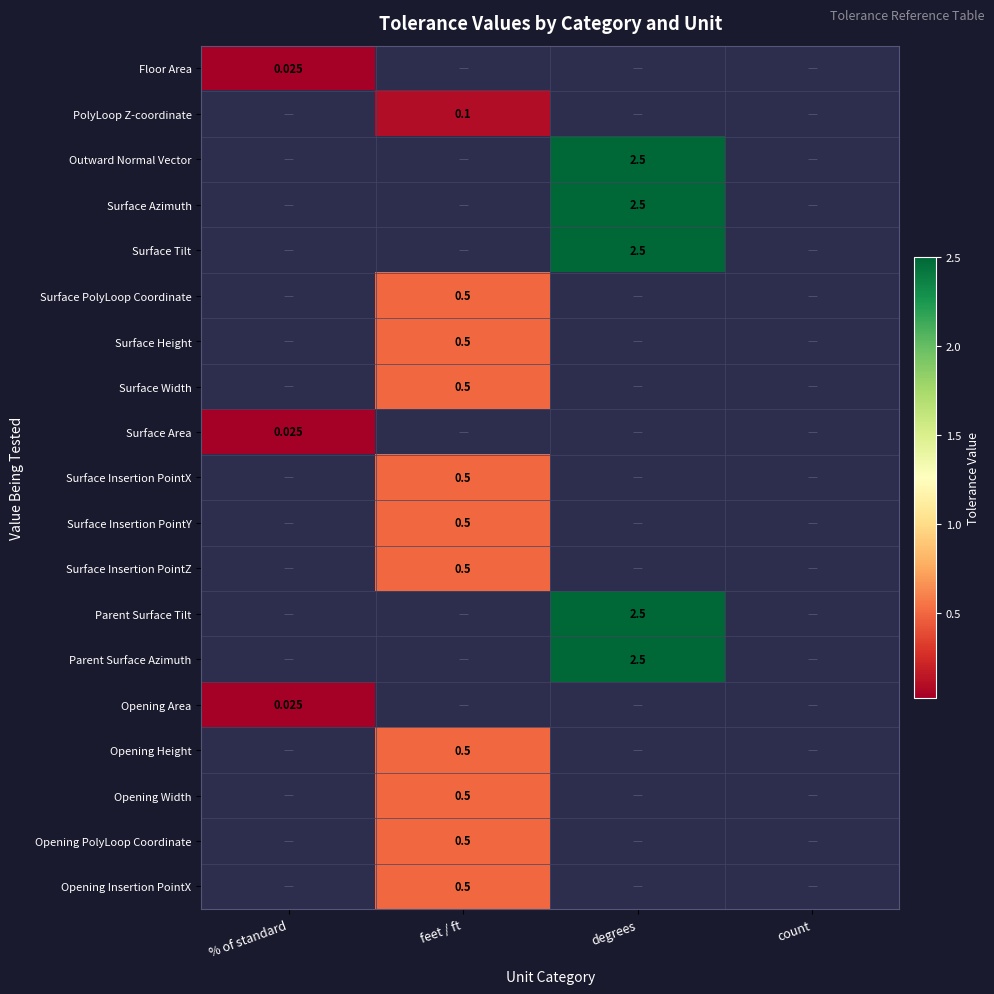

Count the number of data series in this chart.

19